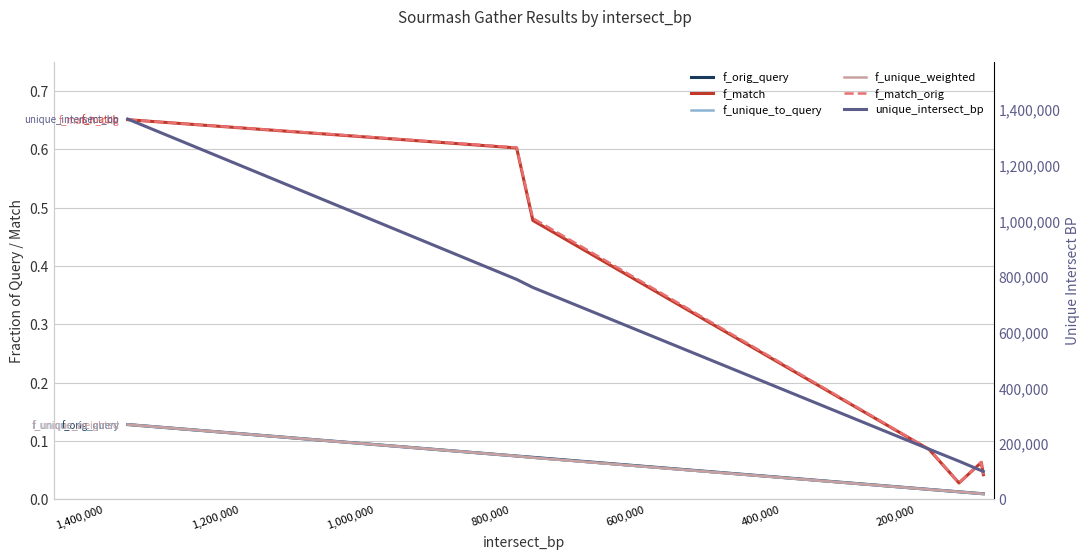

Between 600,000 and 800,000, which series saw the biggest shift?

unique_intersect_bp